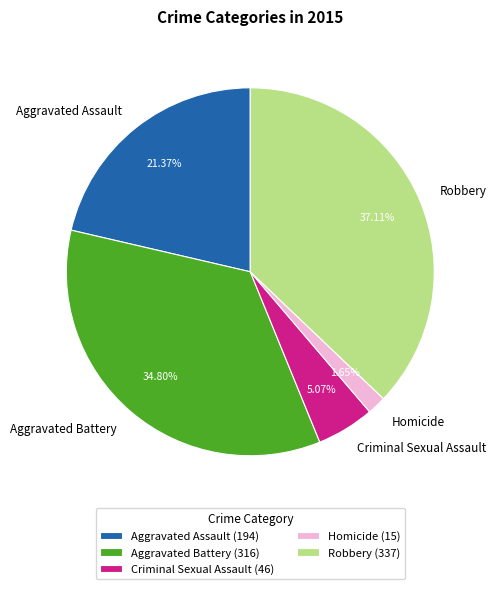

The Aggravated Assault slice represents 15% of the pie. True or false?

False